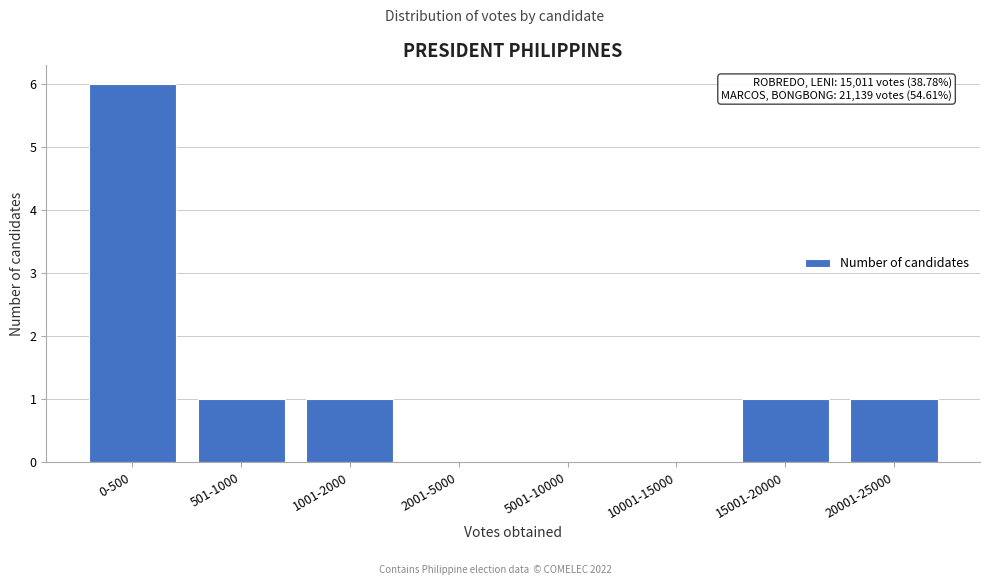

Reading right to left, what are all the values shown in this chart?

20001-25000=1	15001-20000=1	10001-15000=0	5001-10000=0	2001-5000=0	1001-2000=1	501-1000=1	0-500=6